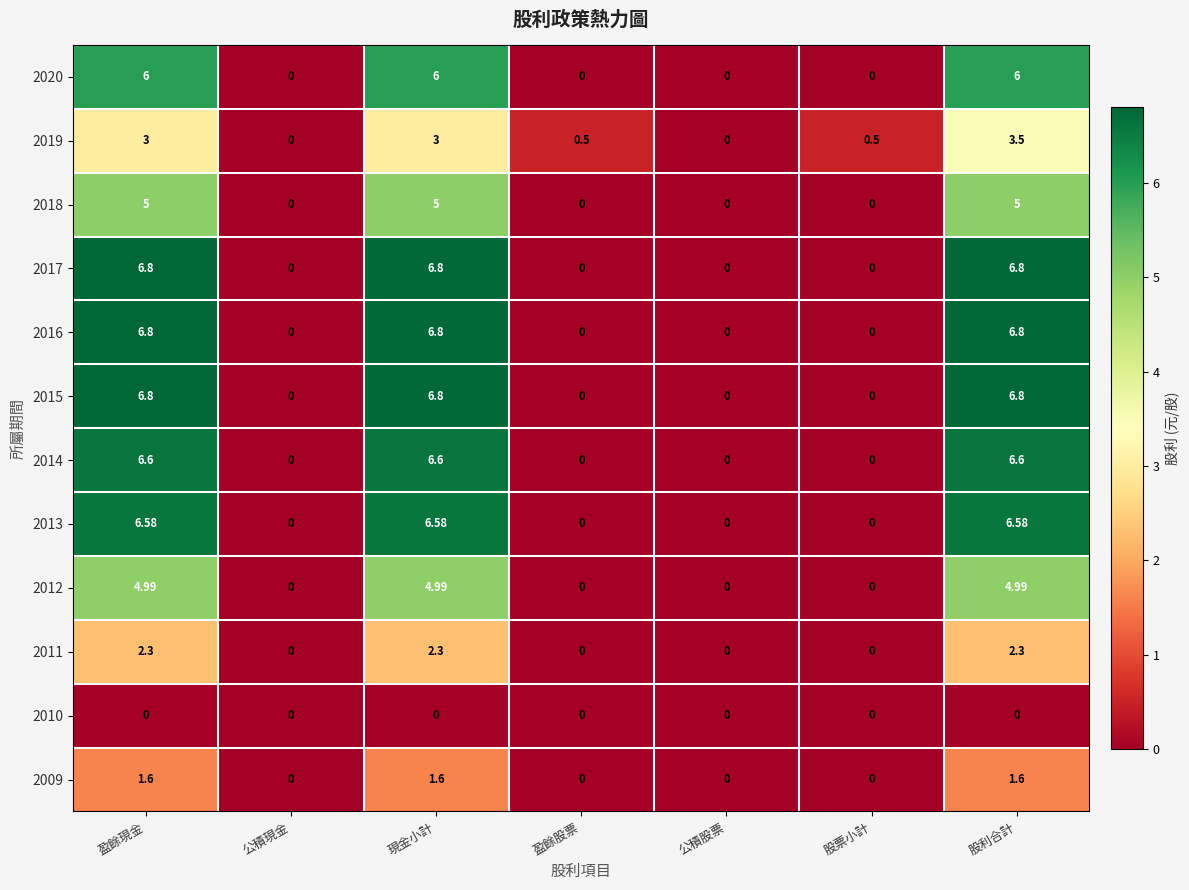

Is the value of 2020 at 公積股票 greater than the value of 2012 at 盈餘現金?

No